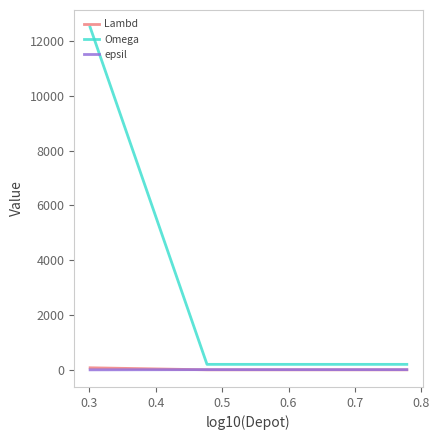

Which series has the largest range (max minus min)?

Omega